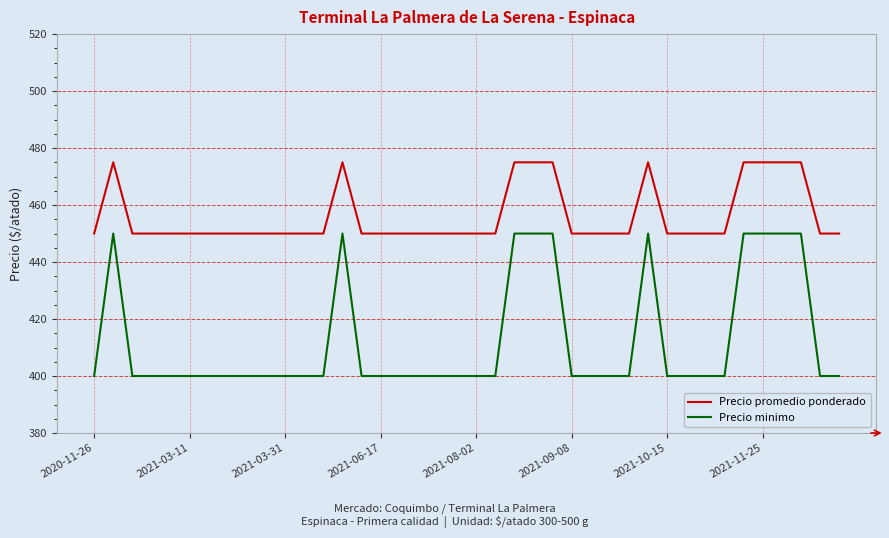

Which series has the largest range (max minus min)?

Precio minimo